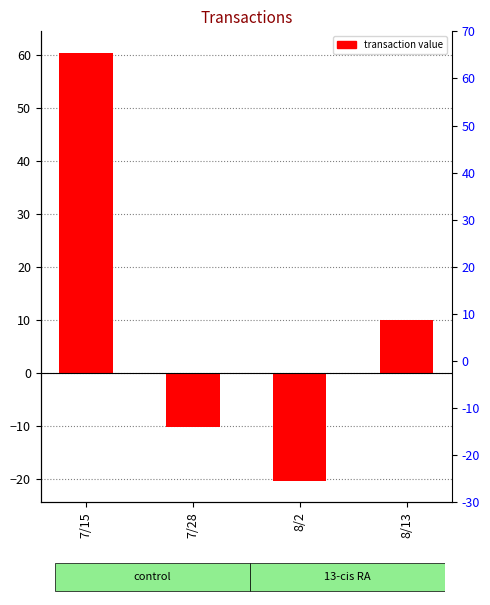

Reading left to right, list all the values displayed in this chart.

7/15=60.5	7/28=-10.3	8/2=-20.5	8/13=10.0